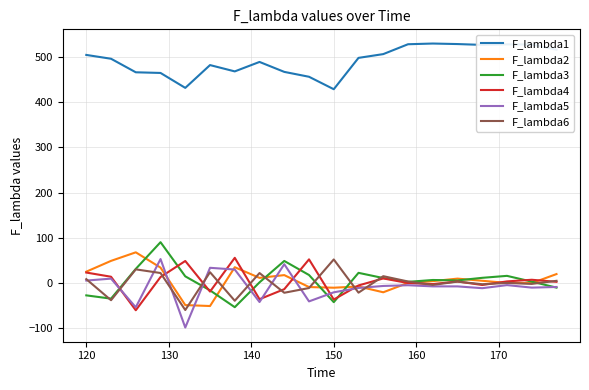

How many values in the F_lambda6 series exceed 3?

10